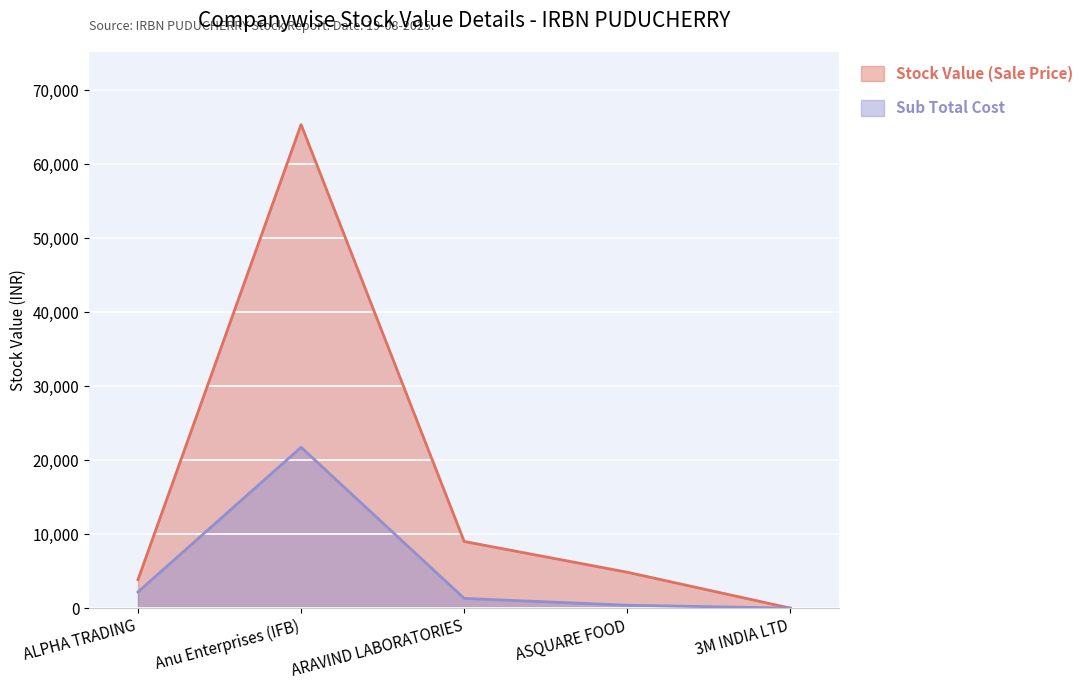

Count the number of categories in the chart.

5